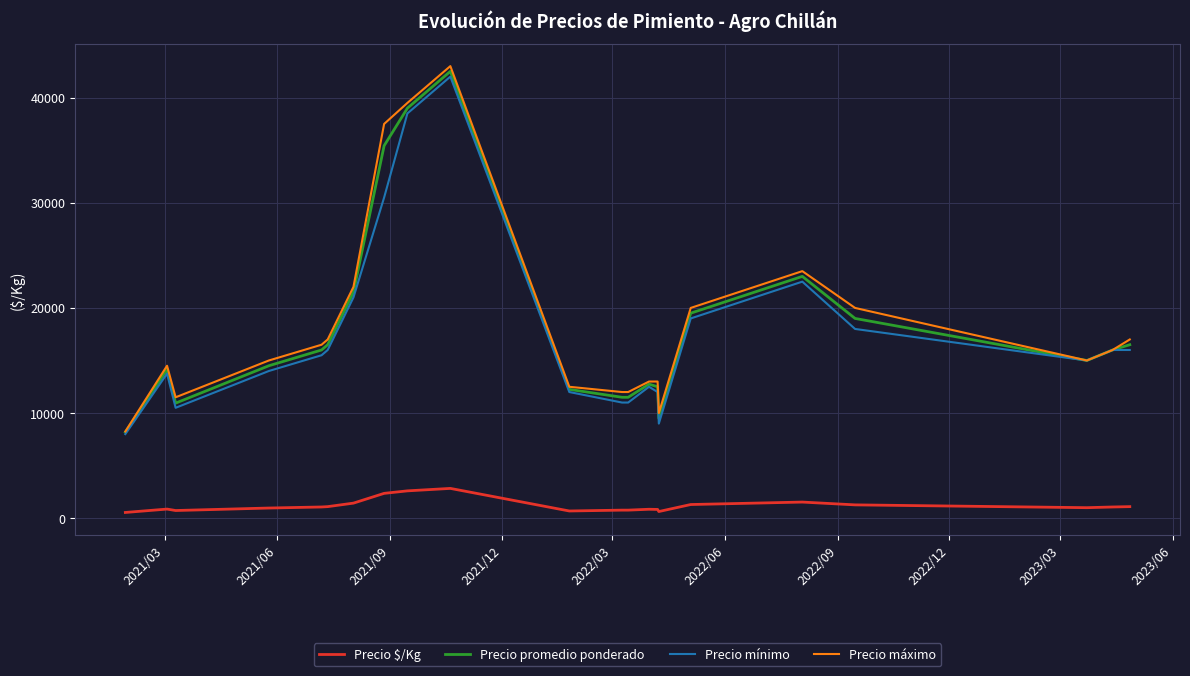

True or false: Precio $/Kg and Precio promedio ponderado intersect in this chart.

False